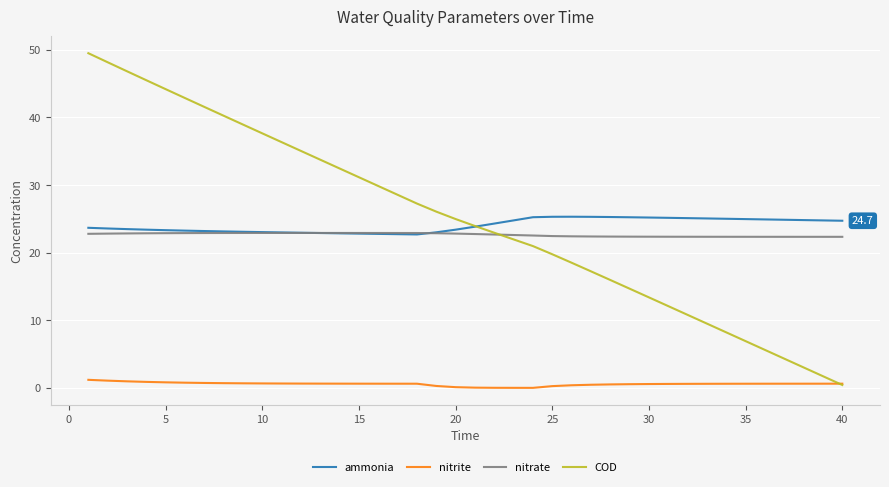

What is the difference between the maximum and second lowest values in the COD series?

47.8